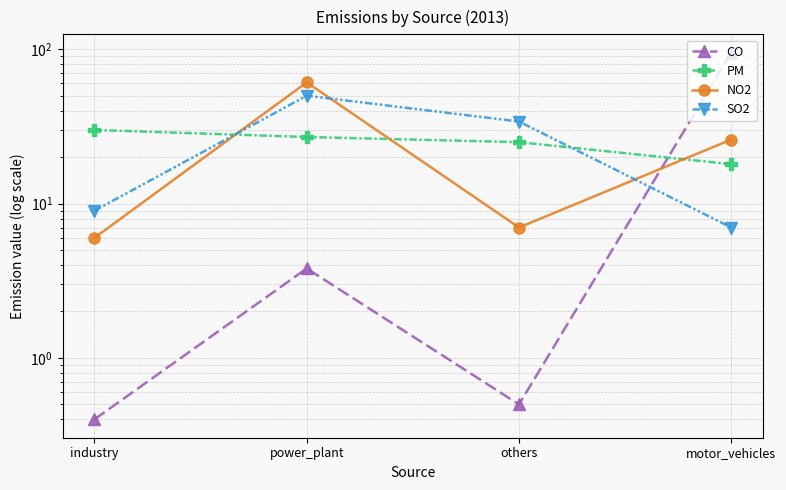

Read the CO value at power_plant.

3.8